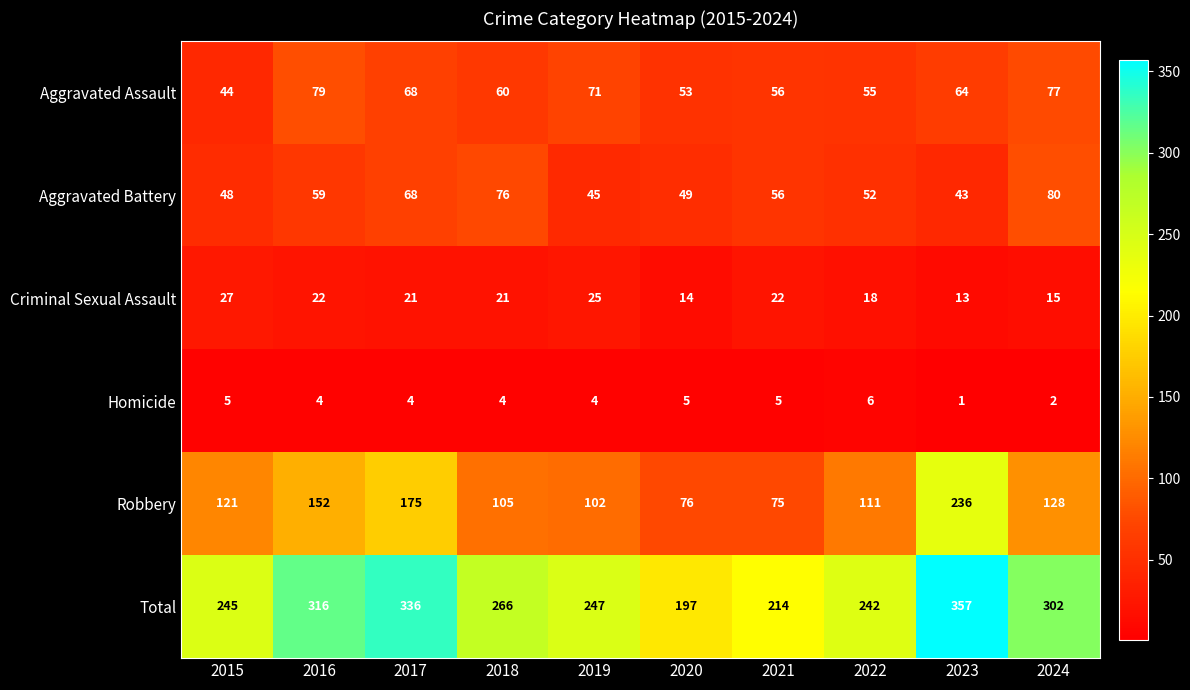

What is the total value across all series at 2017?

672